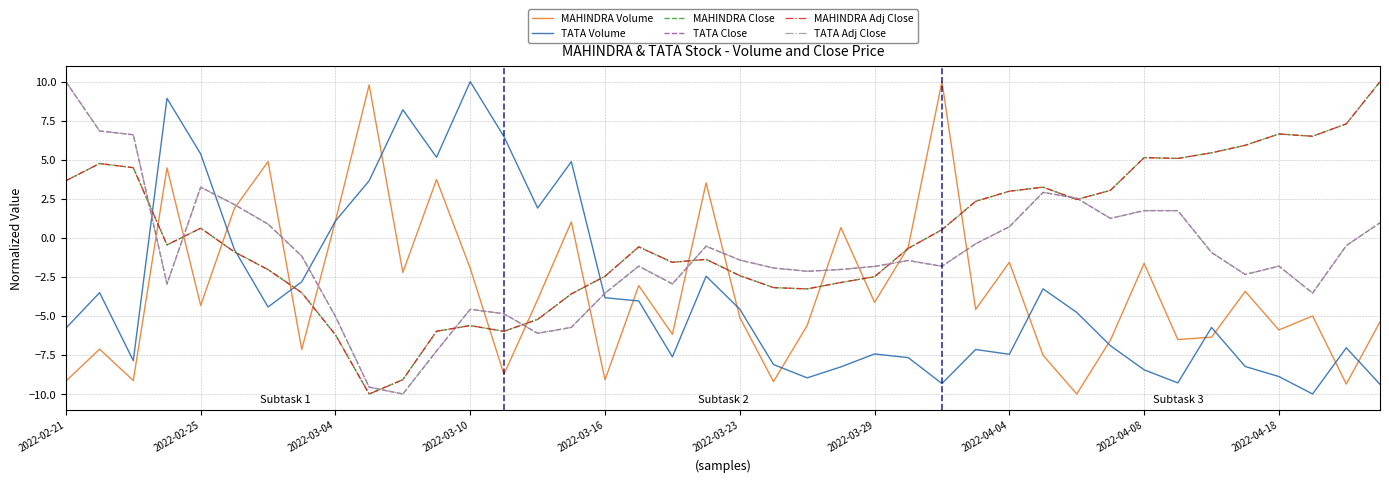

List the series in order of their peak value, highest first.

MAHINDRA Volume, TATA Volume, MAHINDRA Close, TATA Close, MAHINDRA Adj Close, TATA Adj Close